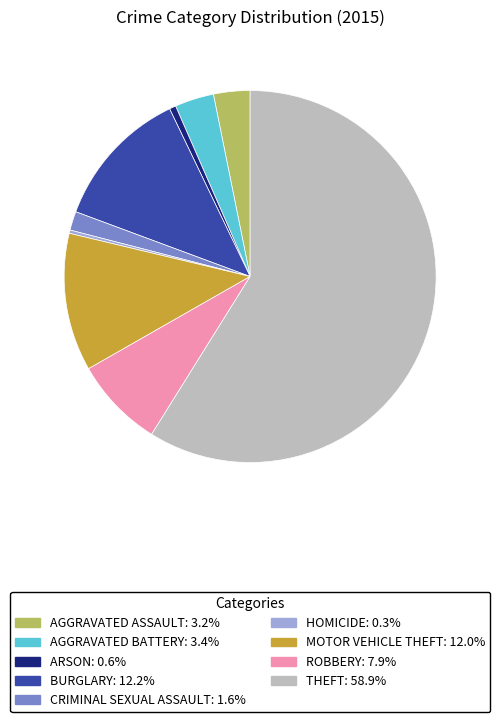

Is there any slice that represents more than half of the pie?

Yes